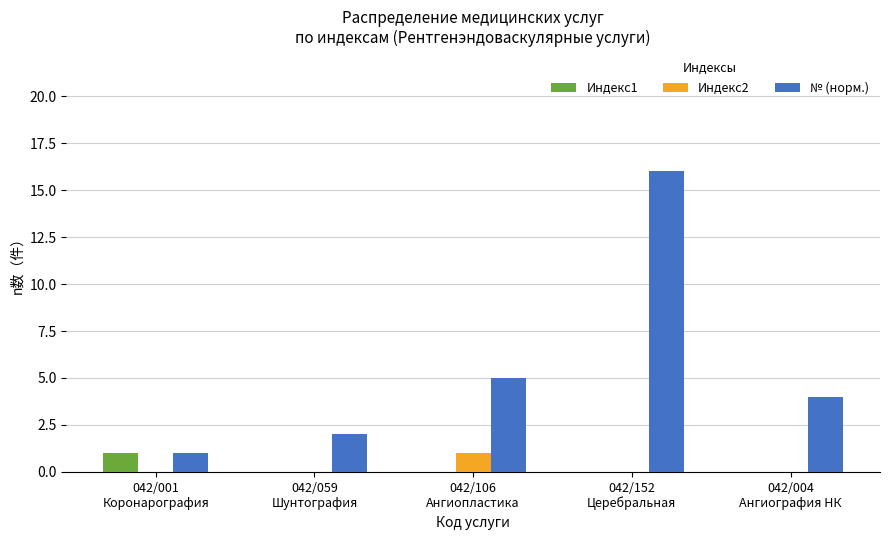

What are all the series names shown in the legend?

Индекс1, Индекс2, № (норм.)